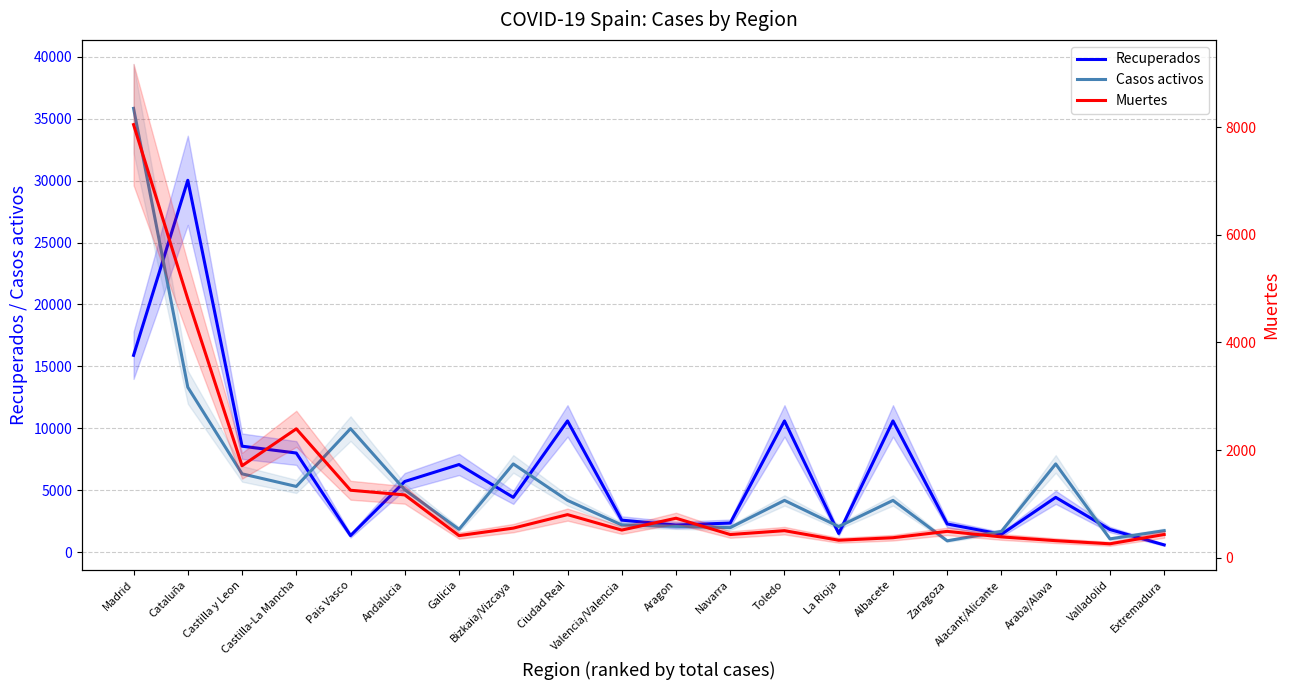

How many interior local valleys does the Recuperados series have?

5